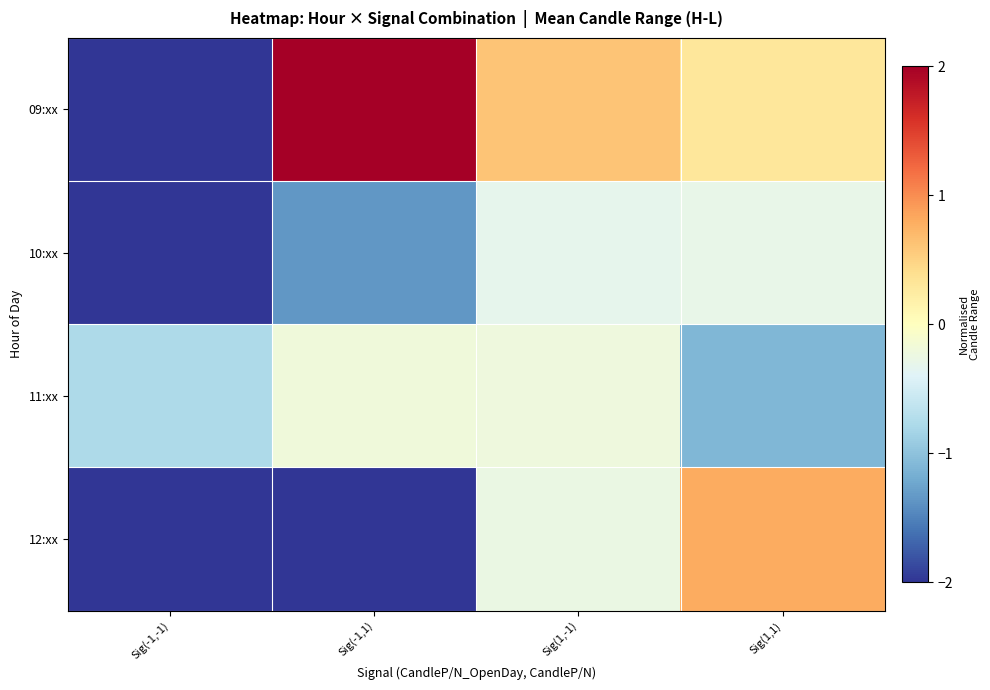

What is the smallest value displayed?

-2.0